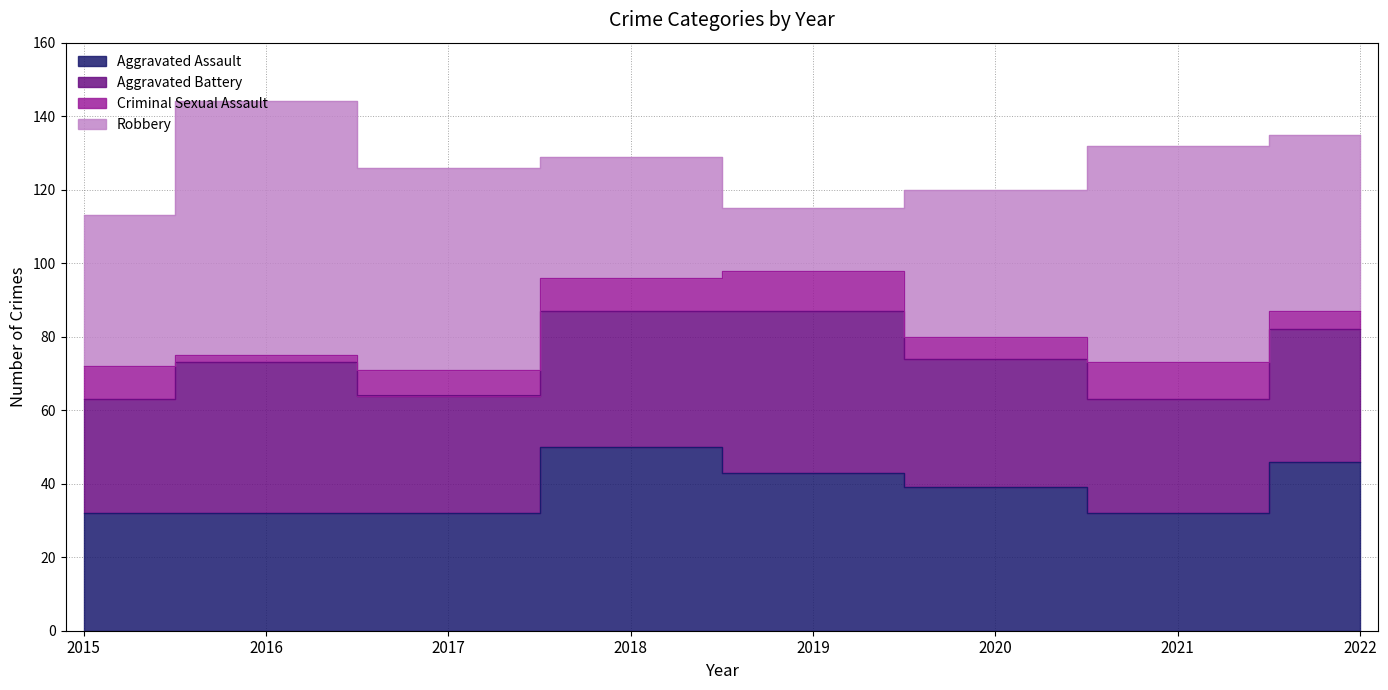

List the labels in order of Aggravated Assault value, largest first.

2018, 2022, 2019, 2020, 2015, 2016, 2017, 2021